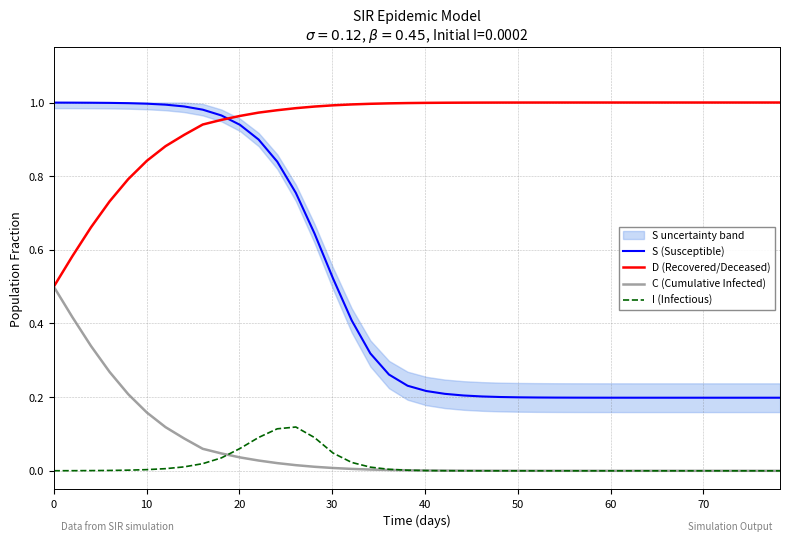

True or false: C (Cumulative Infected) and S (Susceptible) cross at least once.

False